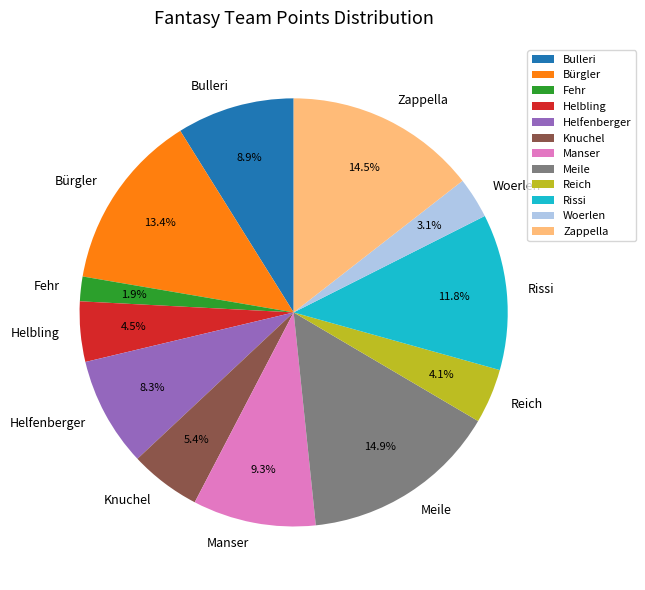

How many slices are in this pie chart?

12